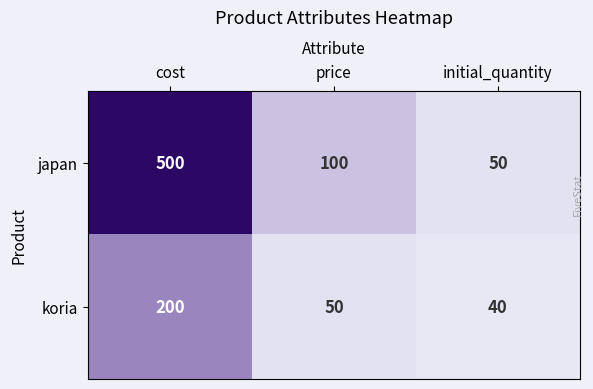

The japan series shows 128 at cost. True or false?

False